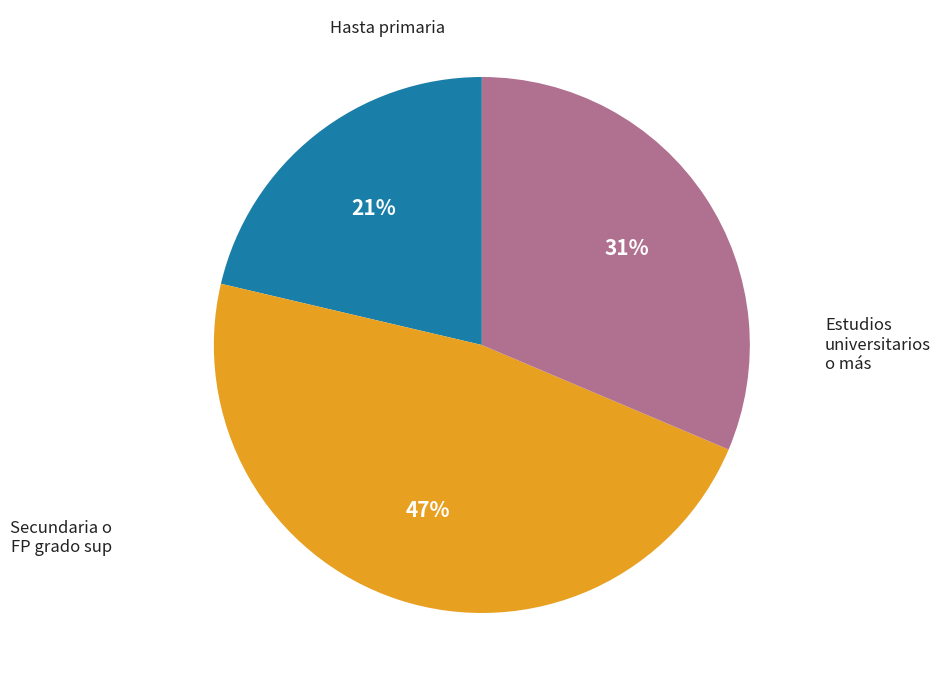

Does any single category account for the majority?

No